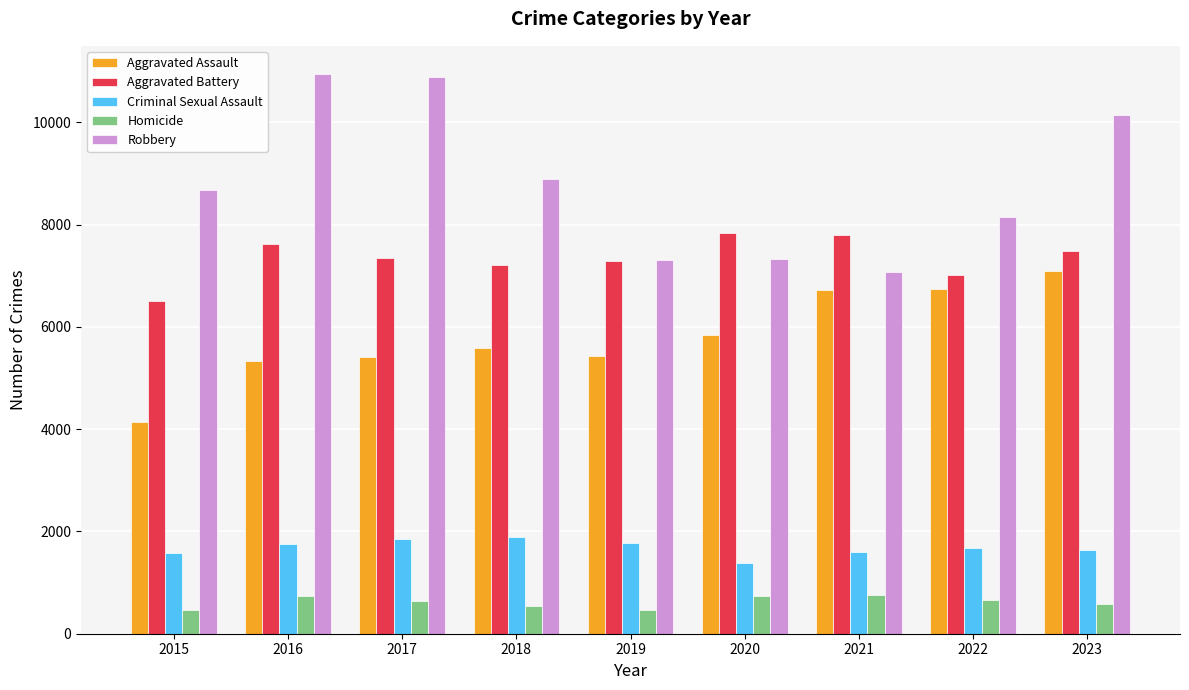

What is the maximum value shown in the chart?

10949